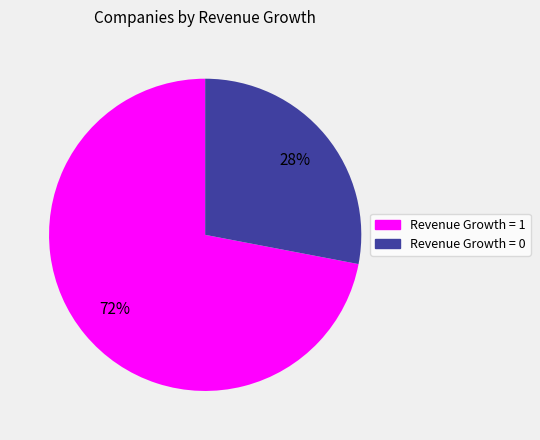

Do Revenue Growth = 1 and Revenue Growth = 0 together represent more than half of the pie?

Yes